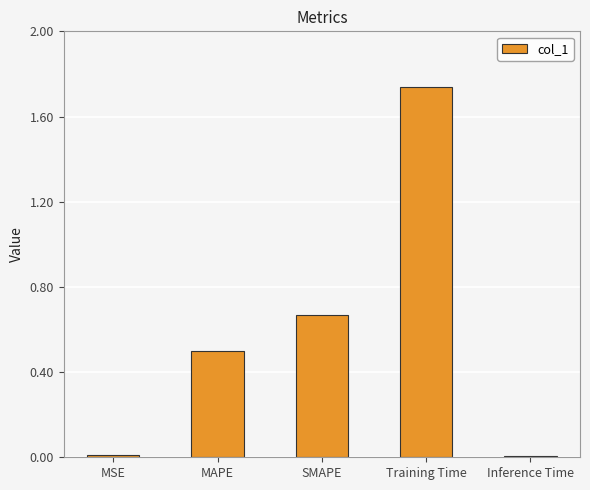

The value at MAPE is 0.5. True or false?

True